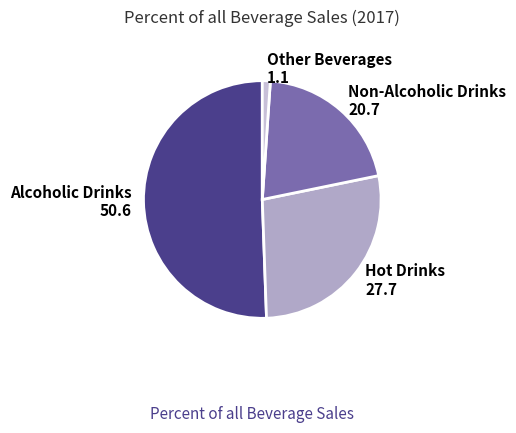

Is the sum of Non-Alcoholic Drinks 20.7 and Hot Drinks 27.7 greater than half?

No